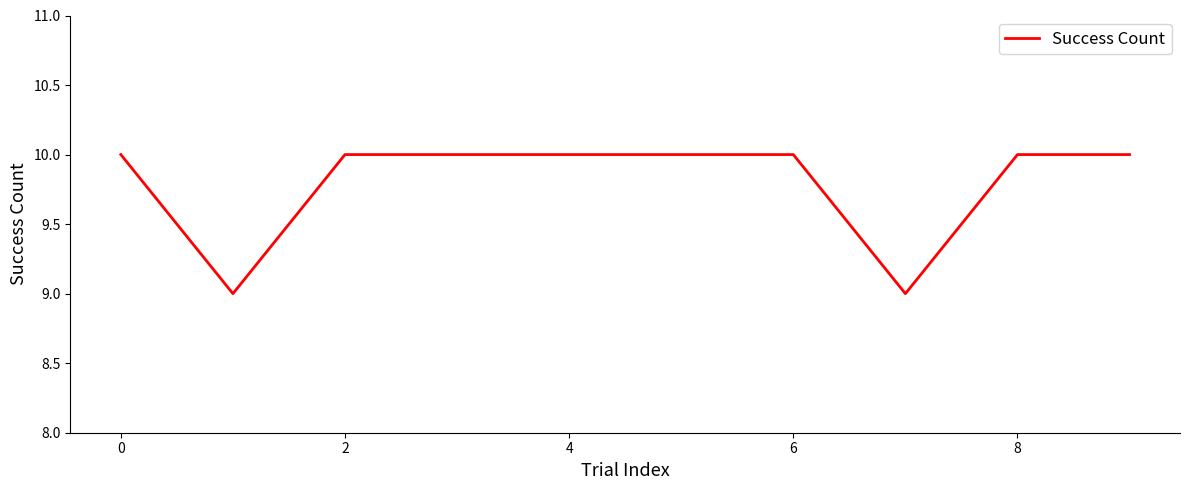

What is the smallest value displayed?

9